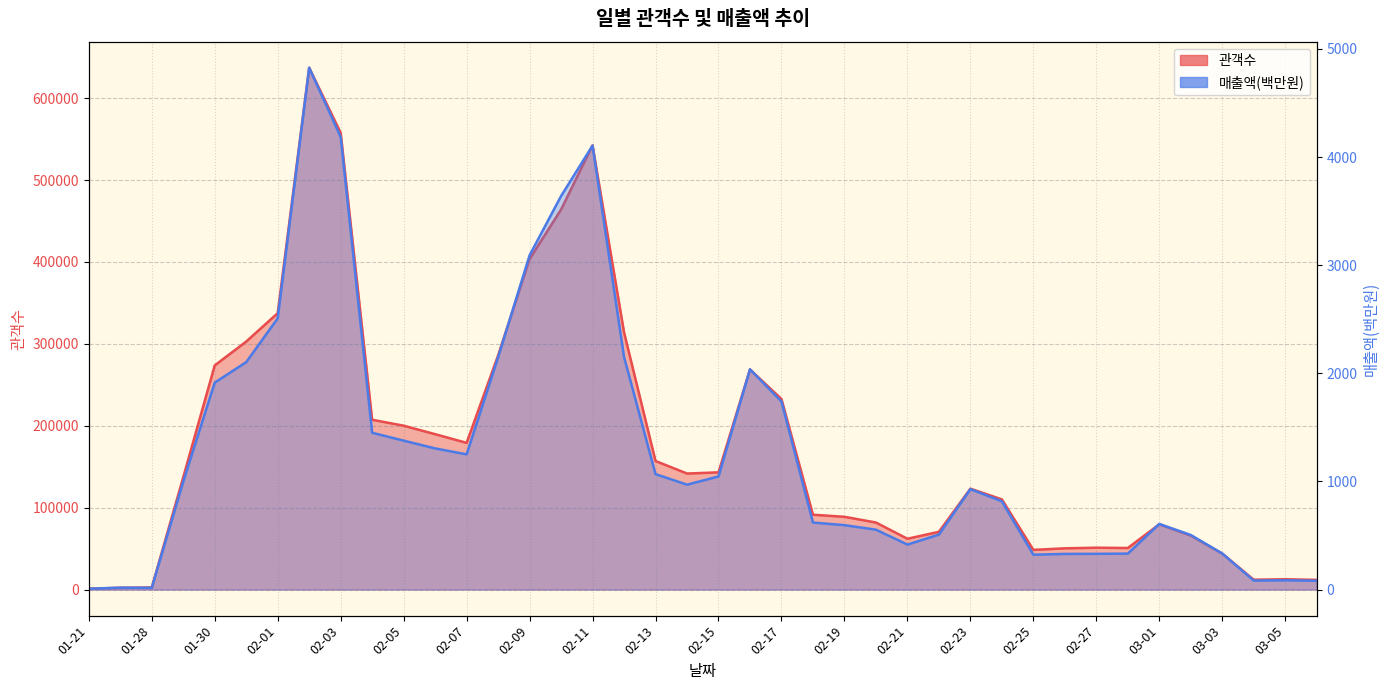

True or false: 매출액(백만) has a value of 504.5 at 03-02.

True